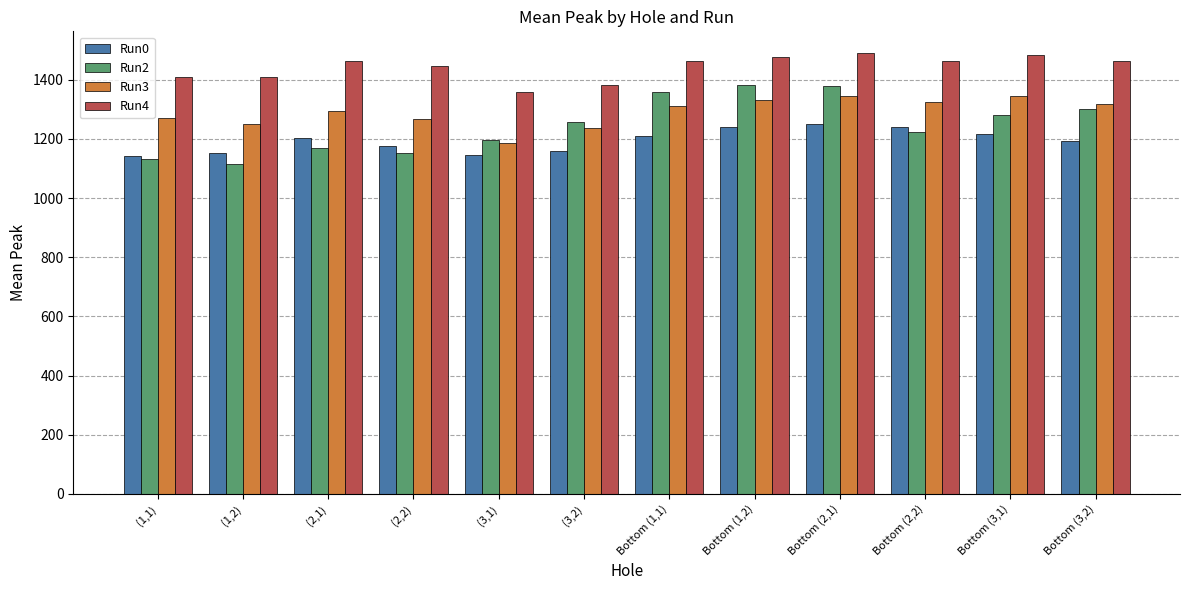

The value of Run4 at Bottom (1,2) is 1476.0. True or false?

True